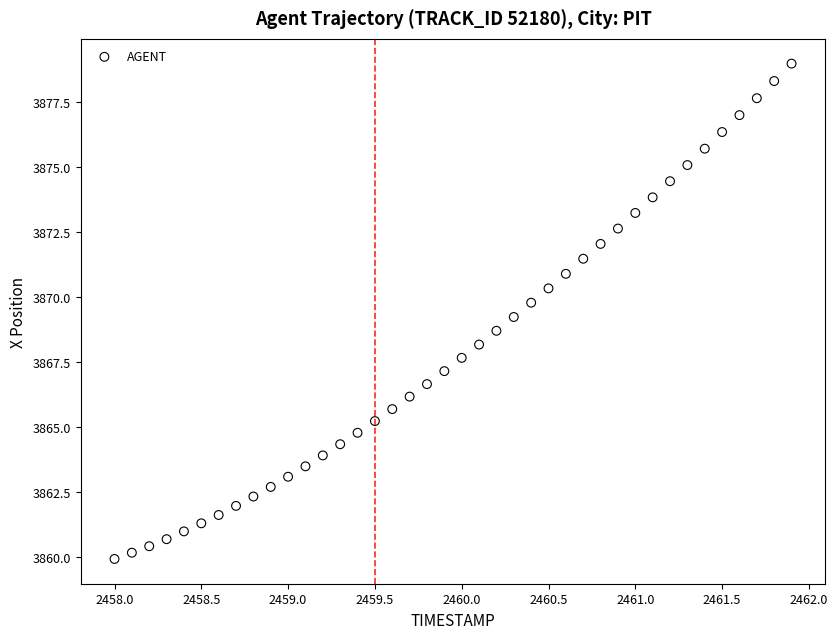

What is the range of Y values (max minus min)?

19.0